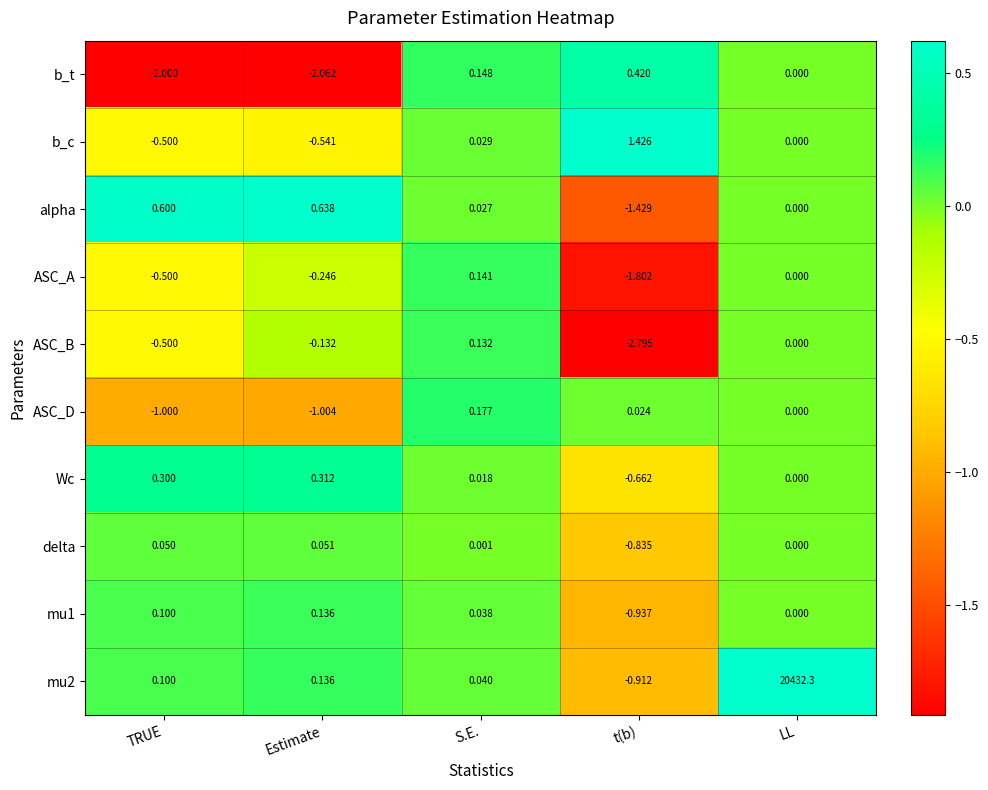

How many distinct data groups are displayed?

10